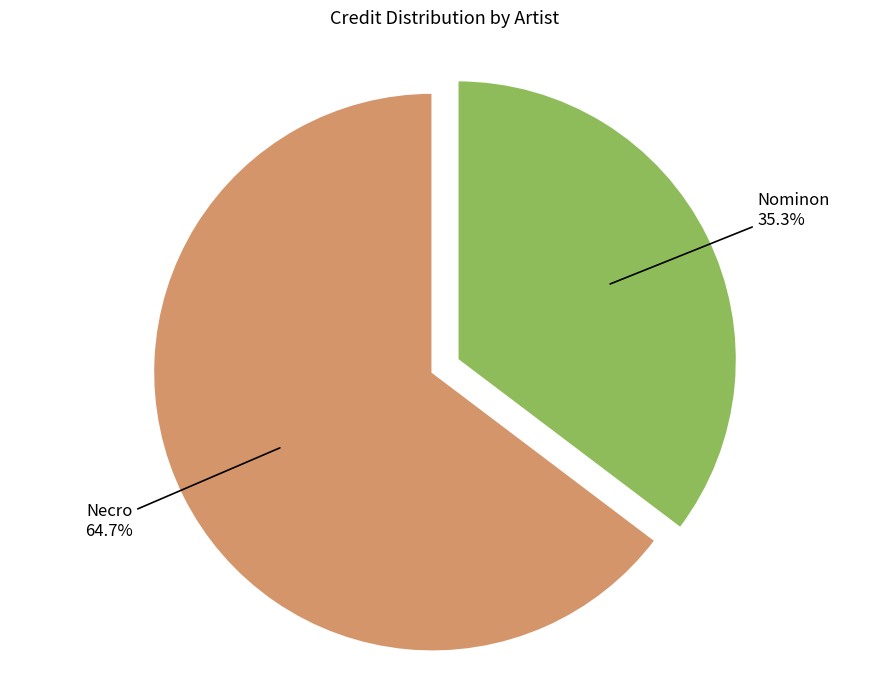

What is the ratio of the value at Nominon to the value at Necro?

0.5